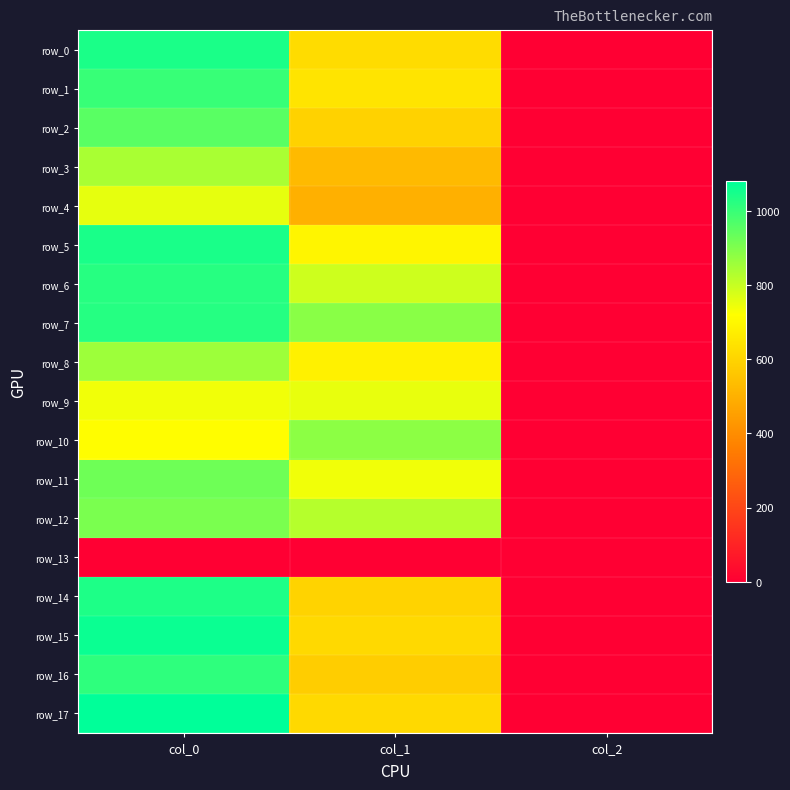

Between col_2 and col_0, which is larger?

col_0